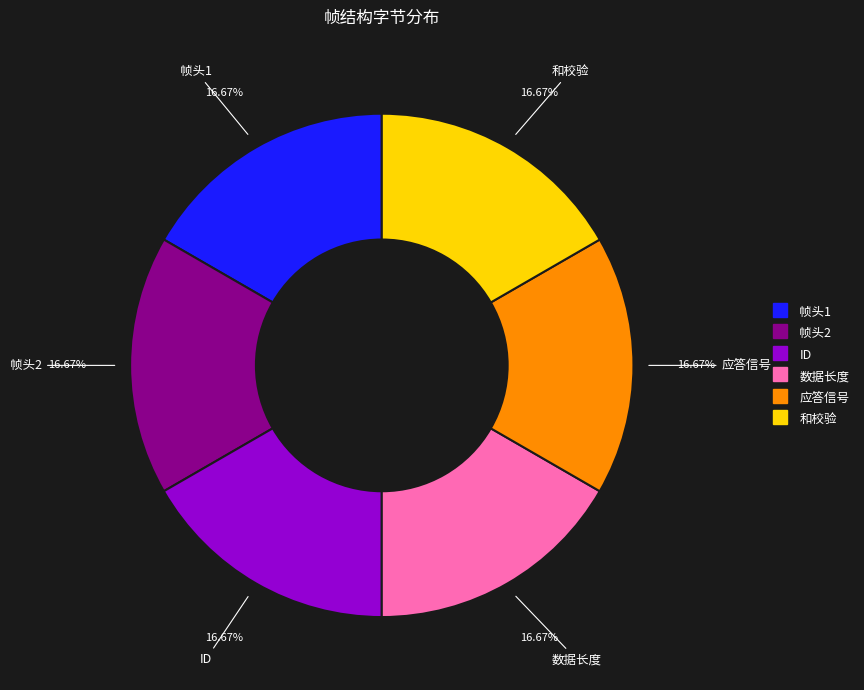

Approximately how many times larger is the value at 应答信号 compared to ID?

1.0